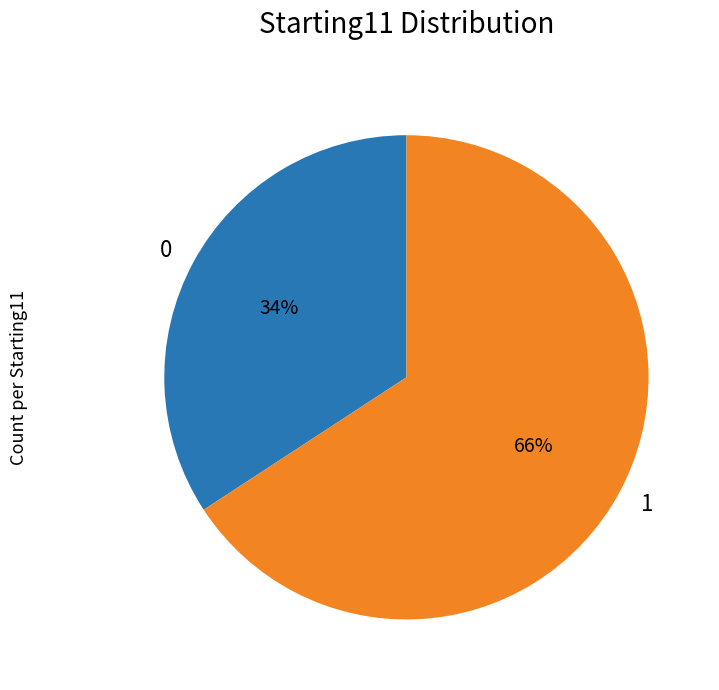

What percentage is the 0 slice, to the nearest percent?

34%